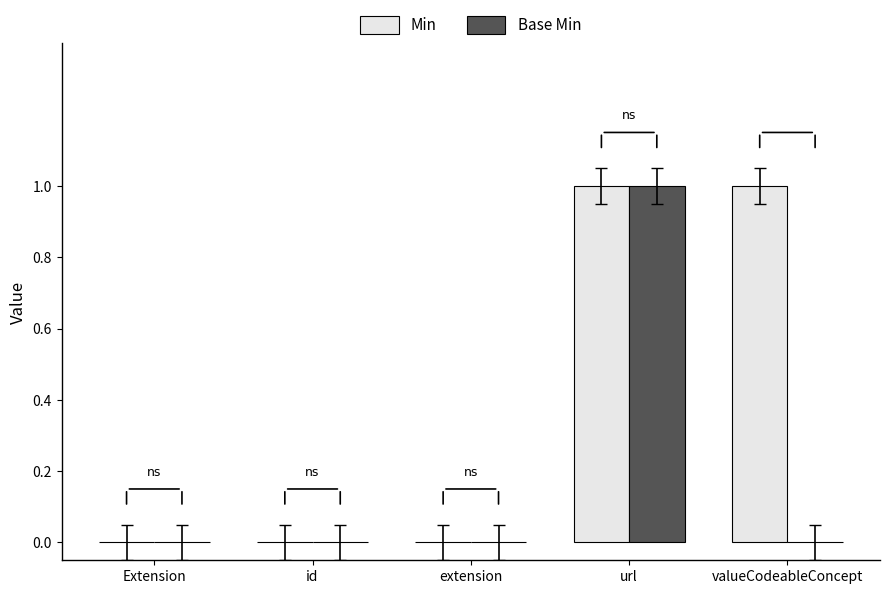

Which series has the largest total across all categories?

Min